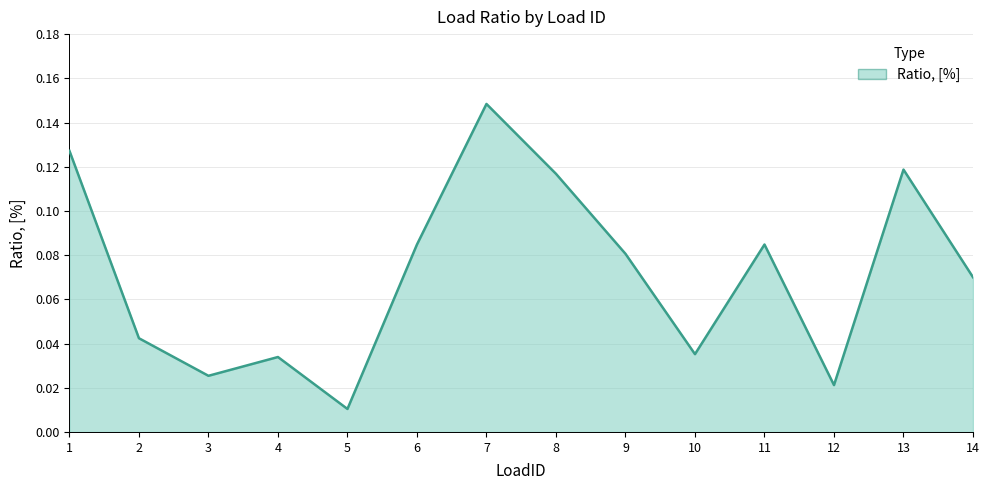

What is the change in value from 4 to 6?

+0.1